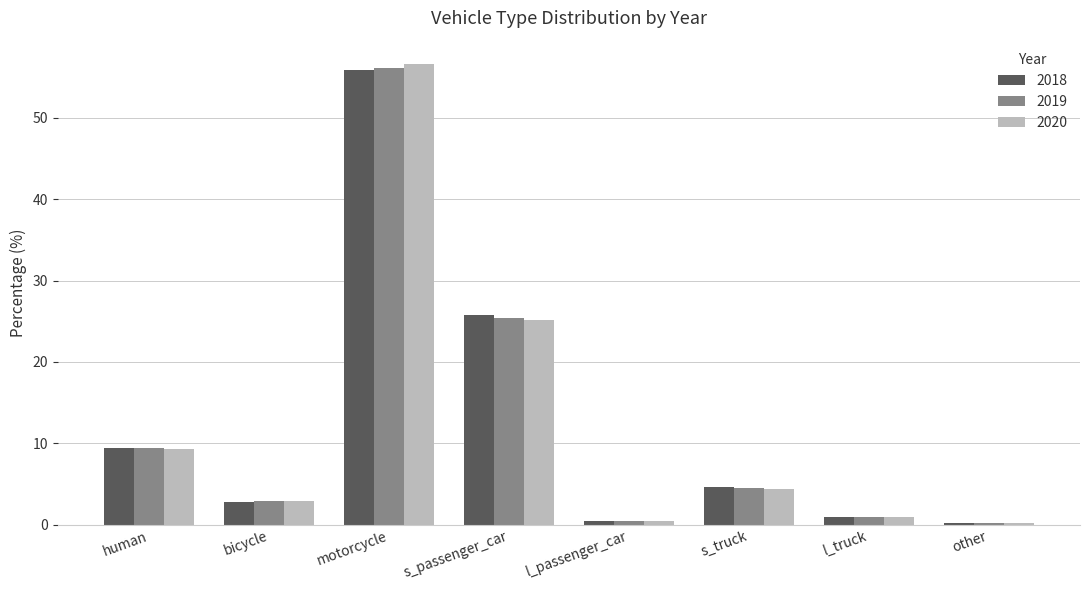

Which category has the highest value across all series?

motorcycle